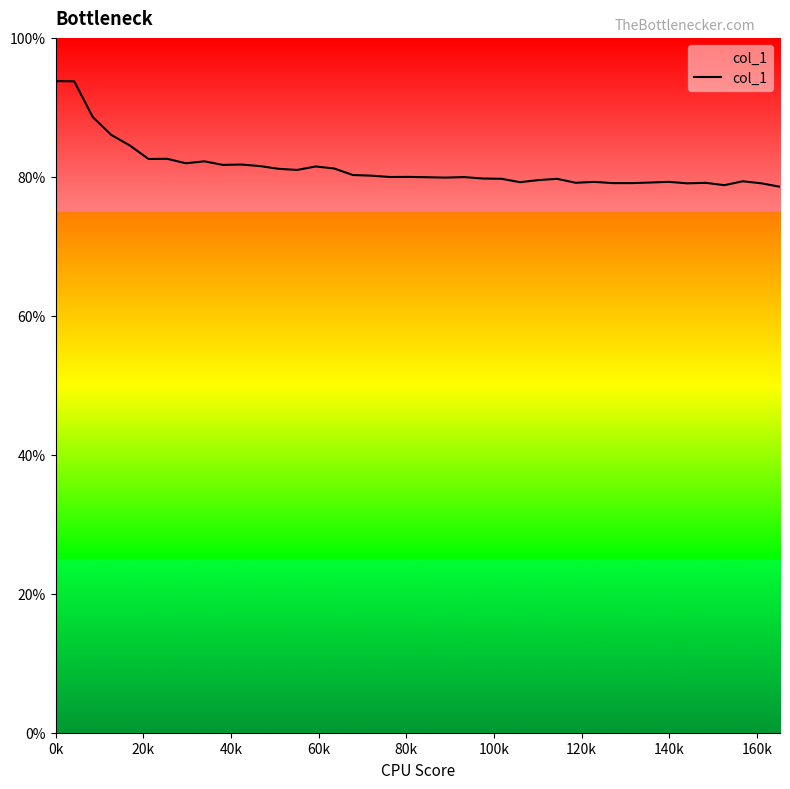

Does the chart display data point markers on the line(s)?

No